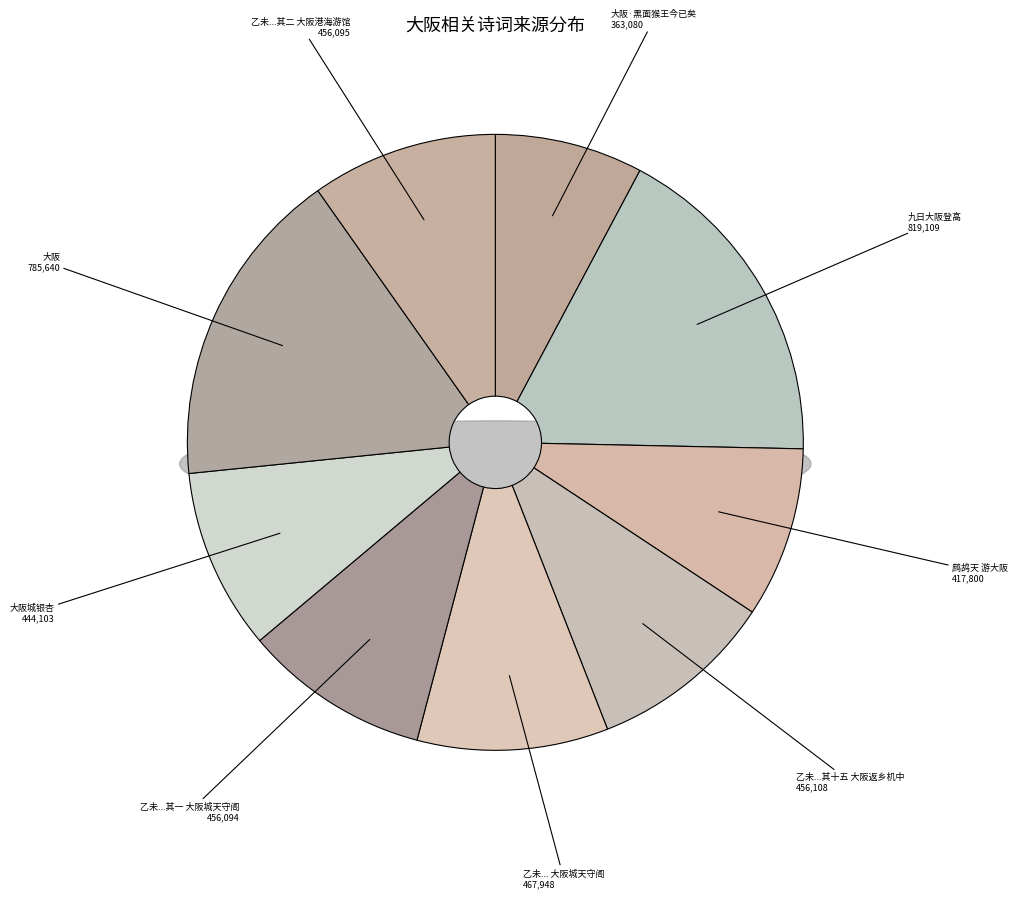

Is 大阪城银杏 the majority of the pie?

No